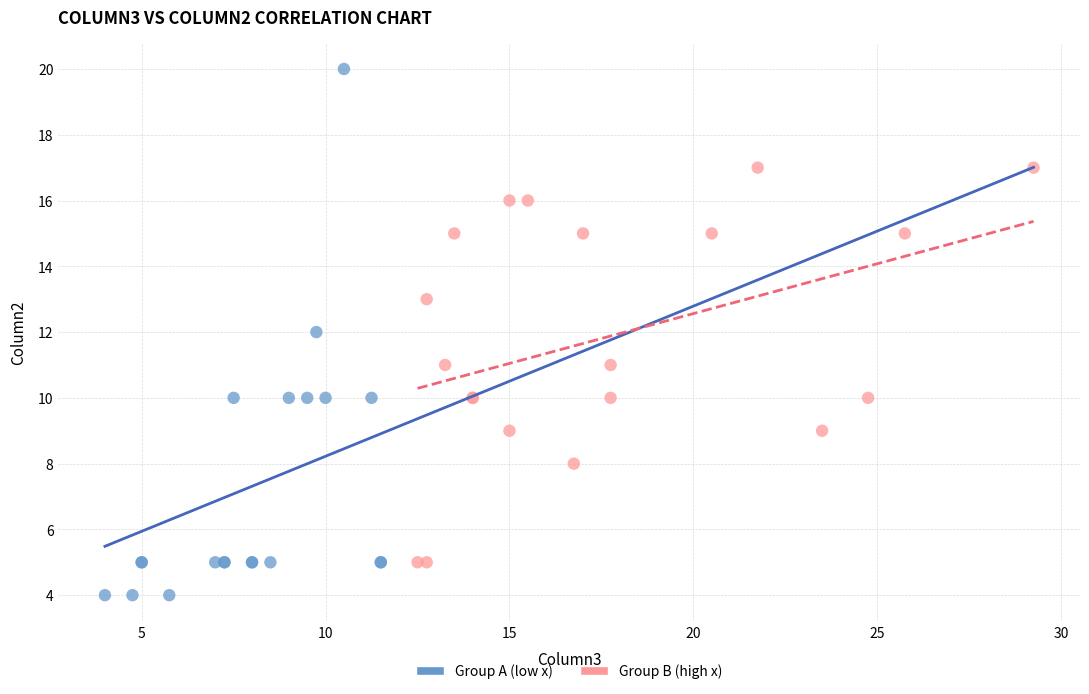

Which series has the widest spread of Y values?

Group A (low x)